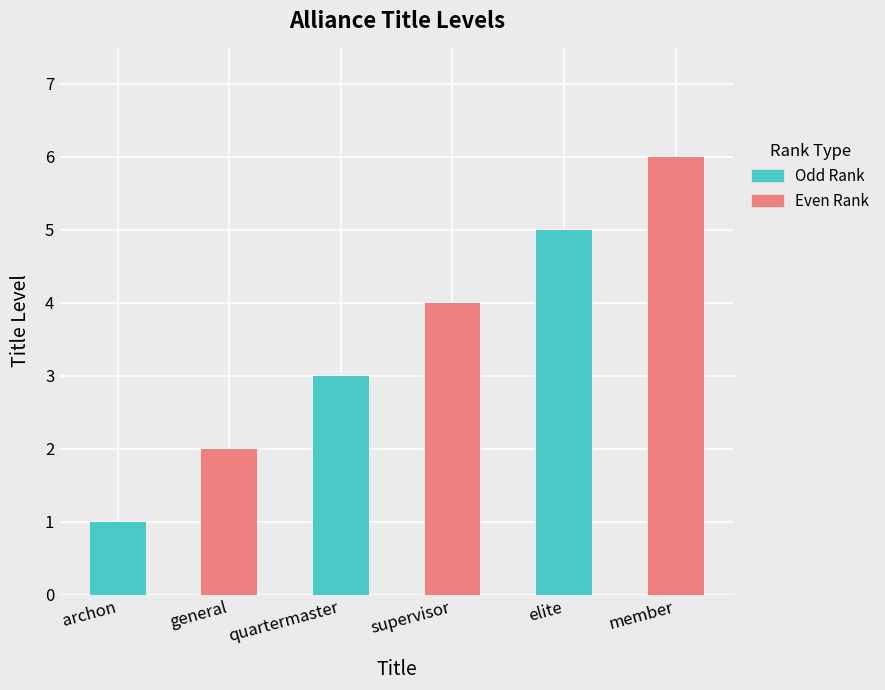

At which label is Even Rank closest to 4?

quartermaster